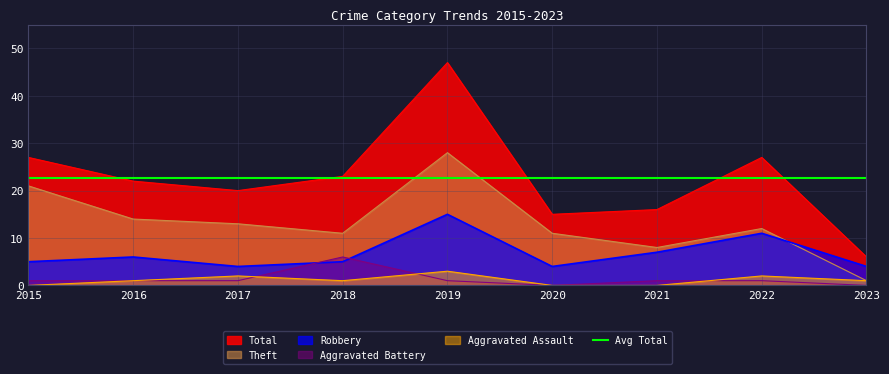

The value of Theft at 2022 is 19. True or false?

False